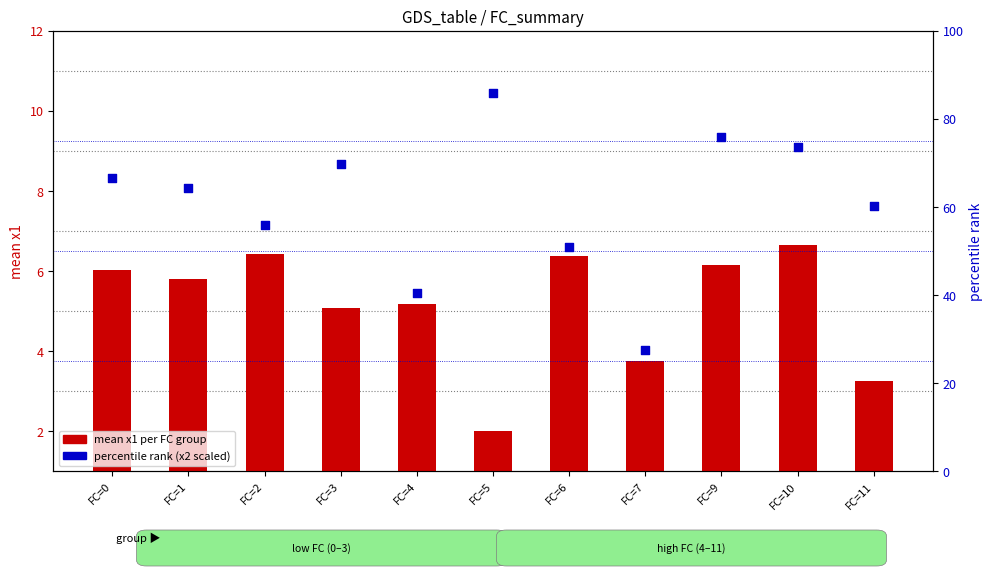

Which series contains the lowest Y value?

mean x1 per FC group